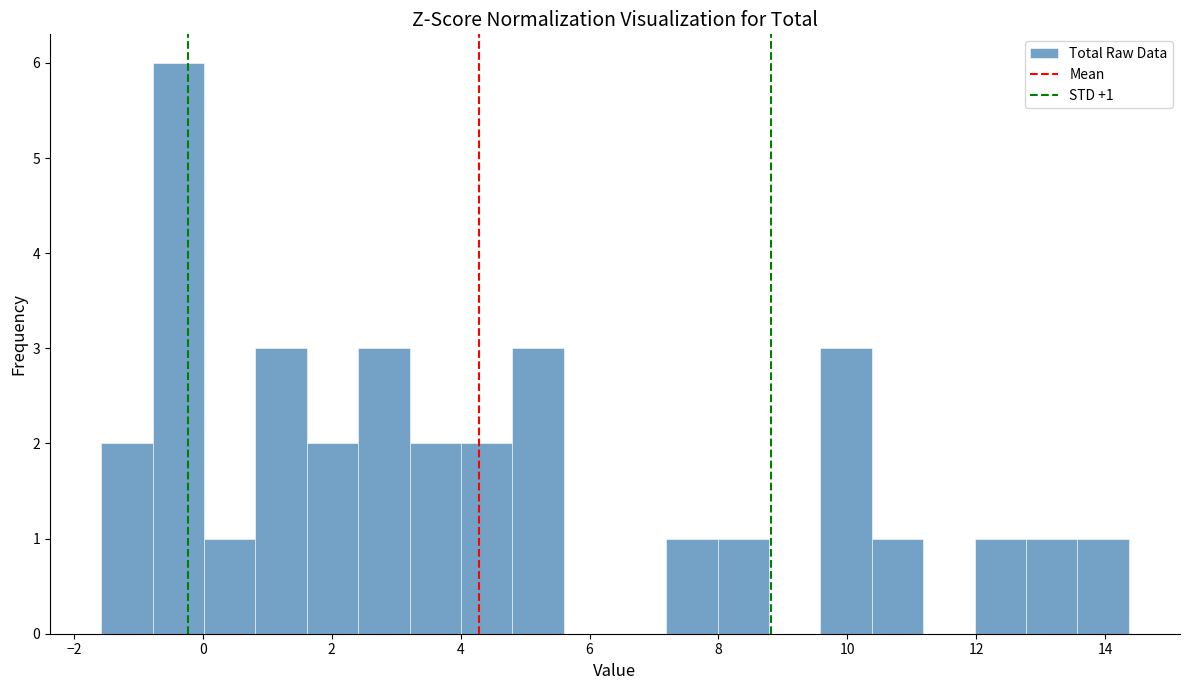

Read against the x-axis, roughly where is the centre of the tallest bar?

-0.4